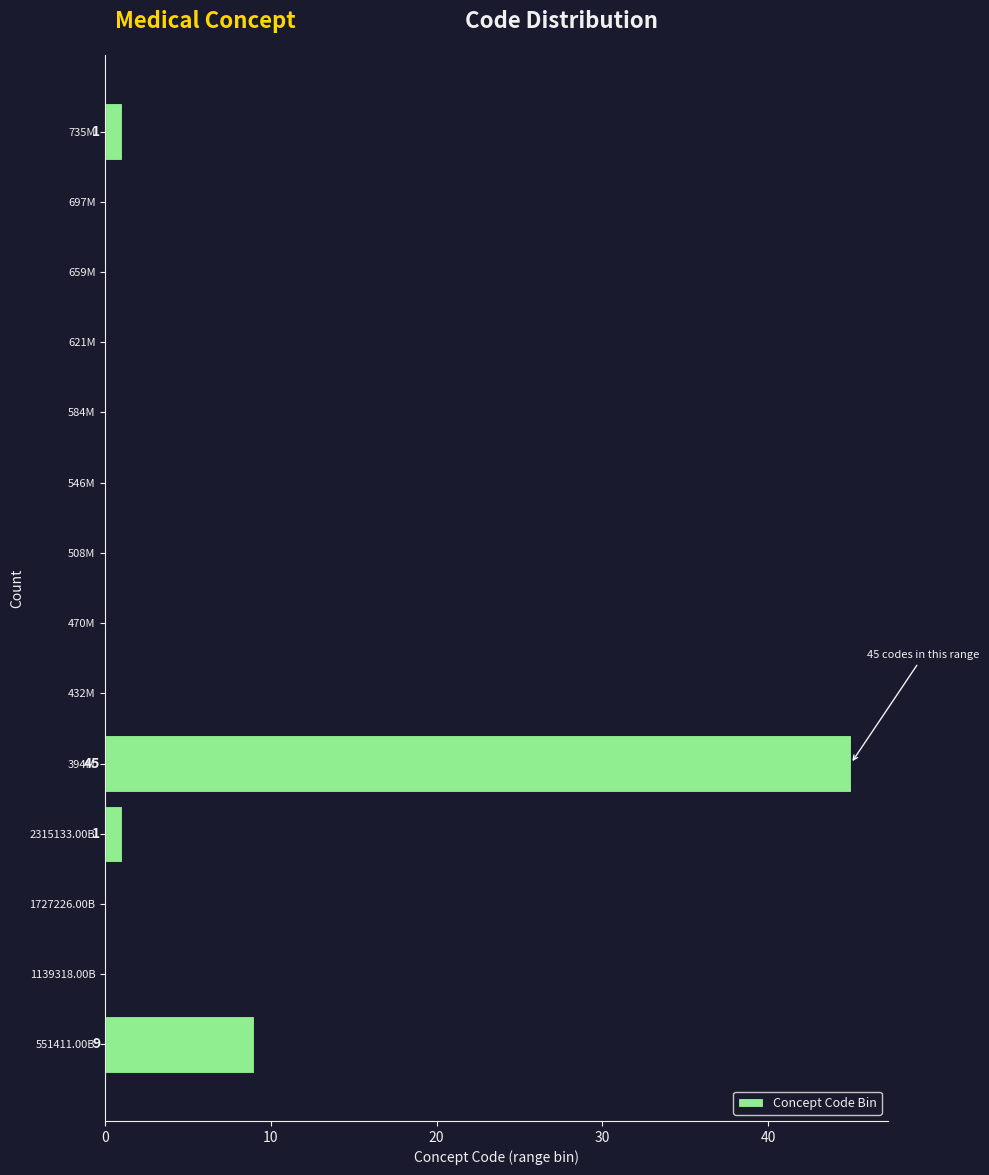

Reading bottom to top, transcribe all the data shown in this chart.

551411.00B=9	1139318.00B=0	1727226.00B=0	2315133.00B=1	394M=45	432M=0	470M=0	508M=0	546M=0	584M=0	621M=0	659M=0	697M=0	735M=1